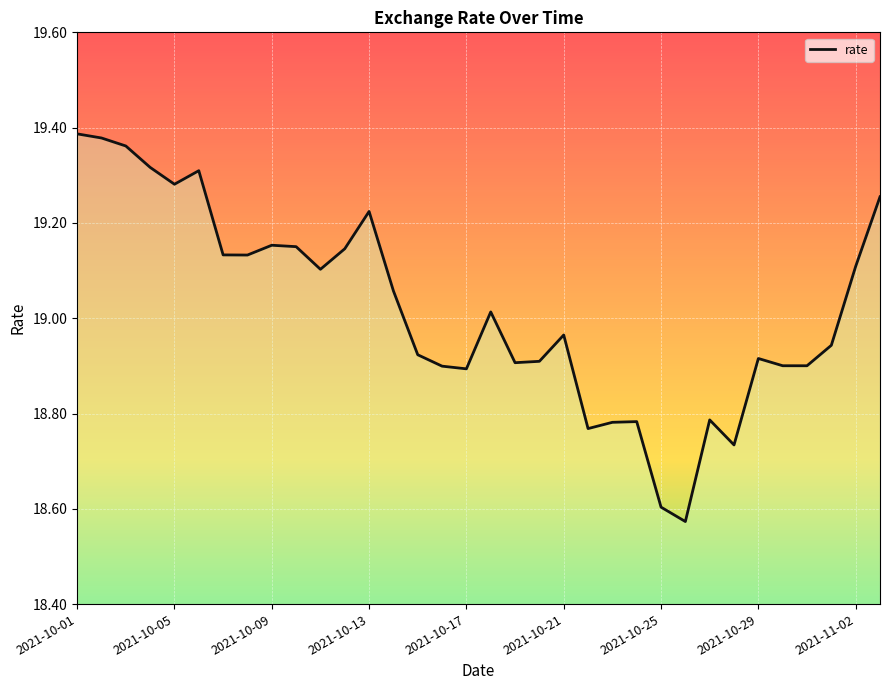

What is the difference between the maximum and minimum values?

0.8